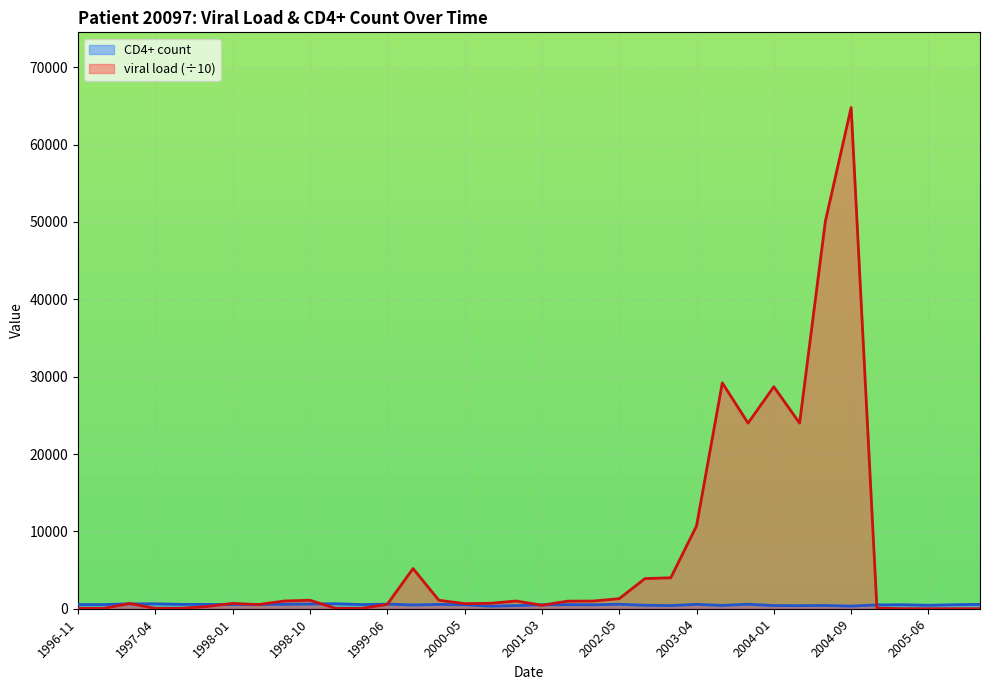

At how many categories does at least one series exceed 42180?

2